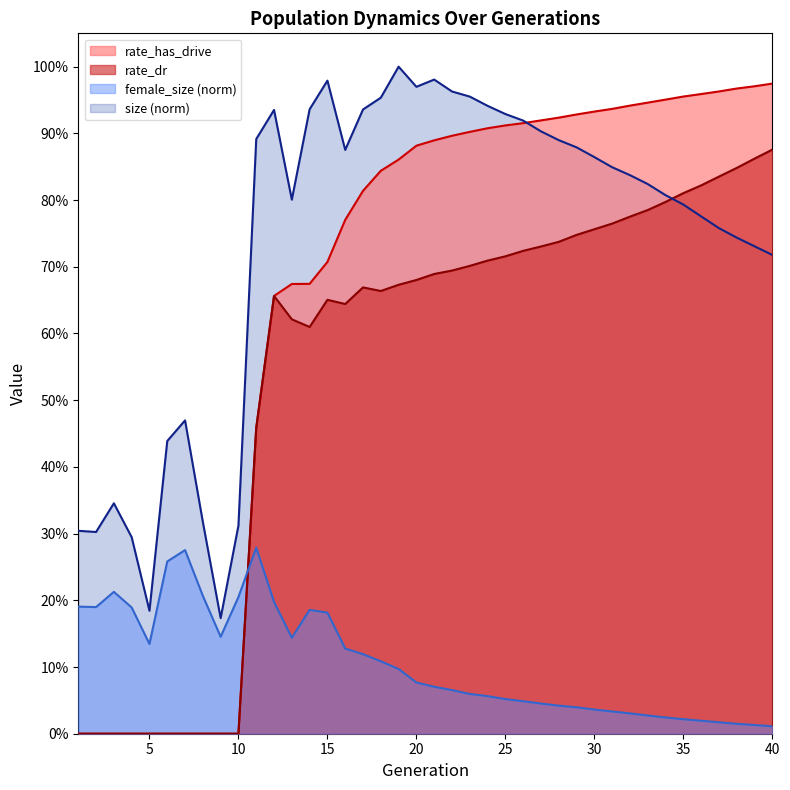

Reading left to right, list all the values displayed in this chart.

size: 1=0.3	2=0.3	3=0.3	4=0.3	5=0.2	6=0.4	7=0.5	8=0.3	9=0.2	10=0.3	11=0.9	12=0.9	13=0.8	14=0.9	15=1.0	16=0.9	17=0.9	18=1.0	19=1.0	20=1.0	21=1.0	22=1.0	23=1.0	24=0.9	25=0.9	26=0.9	27=0.9	28=0.9	29=0.9	30=0.9	31=0.8	32=0.8	33=0.8	34=0.8	35=0.8	36=0.8	37=0.8	38=0.7	39=0.7	40=0.7
female_size: 1=0.2	2=0.2	3=0.2	4=0.2	5=0.1	6=0.3	7=0.3	8=0.2	9=0.1	10=0.2	11=0.3	12=0.2	13=0.1	14=0.2	15=0.2	16=0.1	17=0.1	18=0.1	19=0.1	20=0.1	21=0.1	22=0.1	23=0.1	24=0.1	25=0.1	26=0.0	27=0.0	28=0.0	29=0.0	30=0.0	31=0.0	32=0.0	33=0.0	34=0.0	35=0.0	36=0.0	37=0.0	38=0.0	39=0.0	40=0.0
rate_dr: 1=0.0	2=0.0	3=0.0	4=0.0	5=0.0	6=0.0	7=0.0	8=0.0	9=0.0	10=0.0	11=0.5	12=0.7	13=0.6	14=0.6	15=0.7	16=0.6	17=0.7	18=0.7	19=0.7	20=0.7	21=0.7	22=0.7	23=0.7	24=0.7	25=0.7	26=0.7	27=0.7	28=0.7	29=0.7	30=0.8	31=0.8	32=0.8	33=0.8	34=0.8	35=0.8	36=0.8	37=0.8	38=0.8	39=0.9	40=0.9
rate_has_drive: 1=0.0	2=0.0	3=0.0	4=0.0	5=0.0	6=0.0	7=0.0	8=0.0	9=0.0	10=0.0	11=0.5	12=0.7	13=0.7	14=0.7	15=0.7	16=0.8	17=0.8	18=0.8	19=0.9	20=0.9	21=0.9	22=0.9	23=0.9	24=0.9	25=0.9	26=0.9	27=0.9	28=0.9	29=0.9	30=0.9	31=0.9	32=0.9	33=0.9	34=1.0	35=1.0	36=1.0	37=1.0	38=1.0	39=1.0	40=1.0